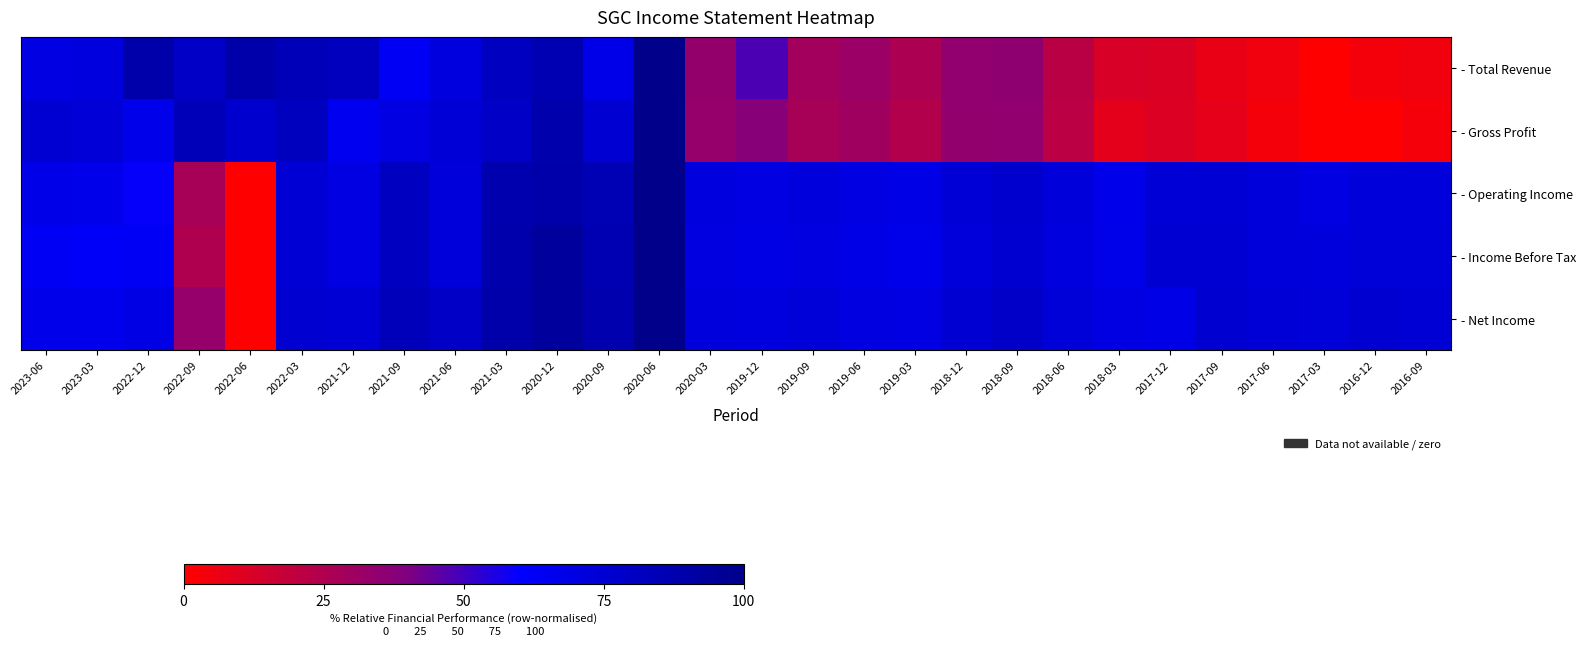

Which series has the largest range (max minus min)?

- Total Revenue